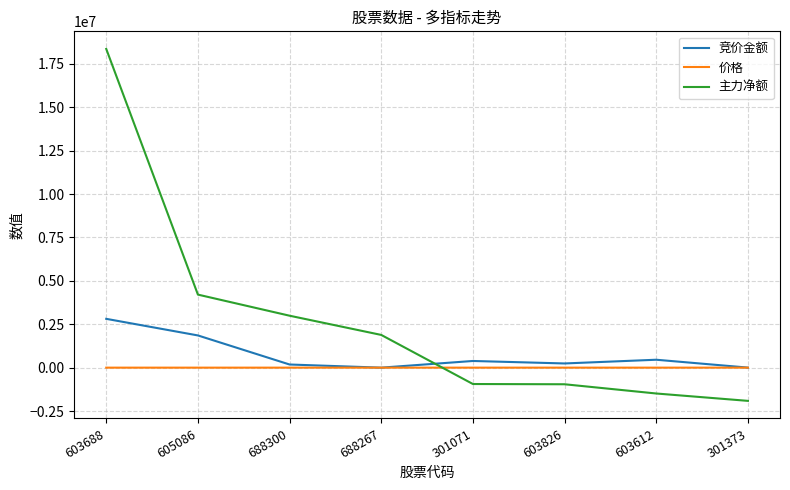

What is the smallest value displayed?

-1913824.0